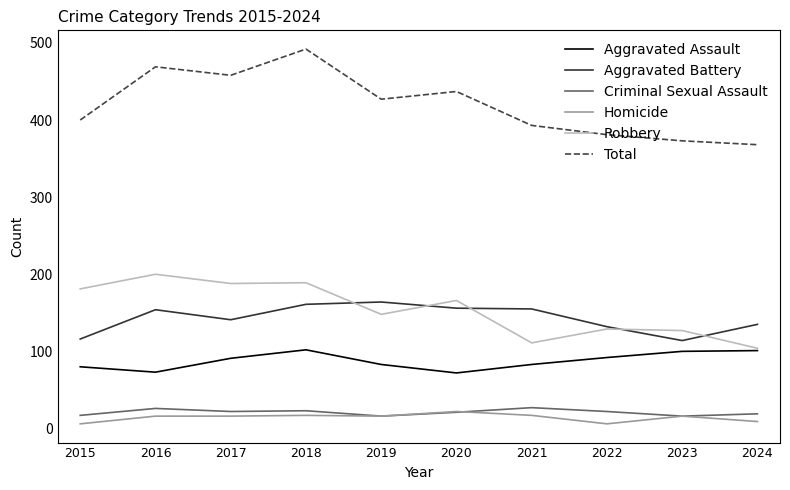

What is the sum of the Aggravated Battery values at 2021 and 2023?

269